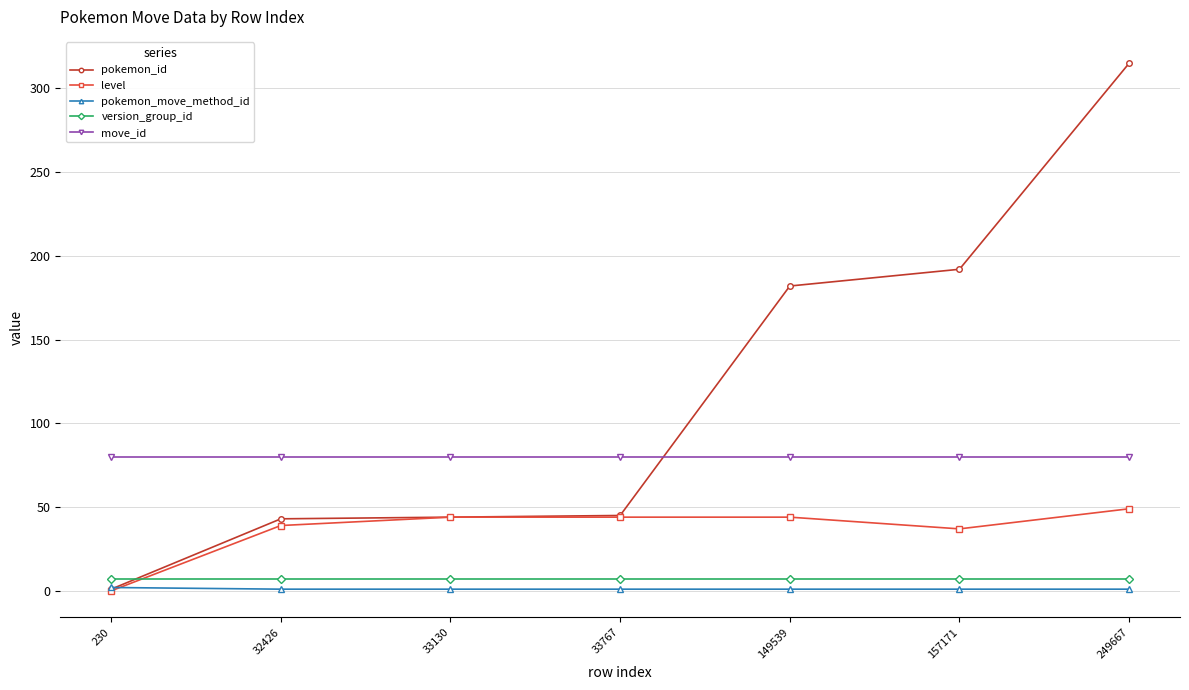

List the series in order of their peak value, highest first.

pokemon_id, move_id, level, version_group_id, pokemon_move_method_id